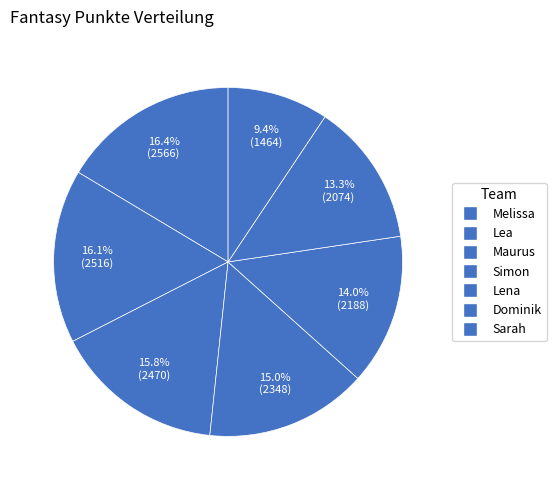

Which slice is the smallest?

Sarah